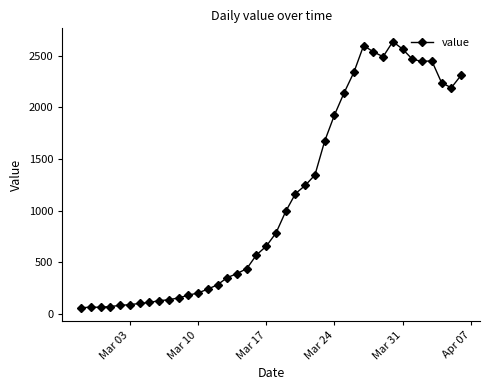

Is this an area chart (filled region under the line)?

No